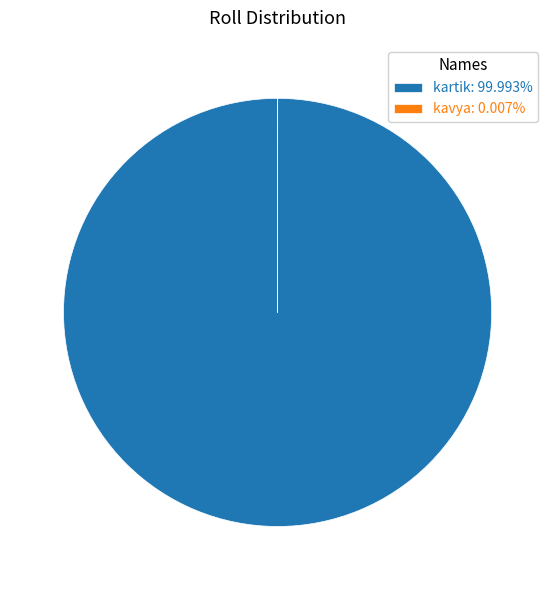

Does kartik: 99.993% account for over 50% of the chart?

Yes